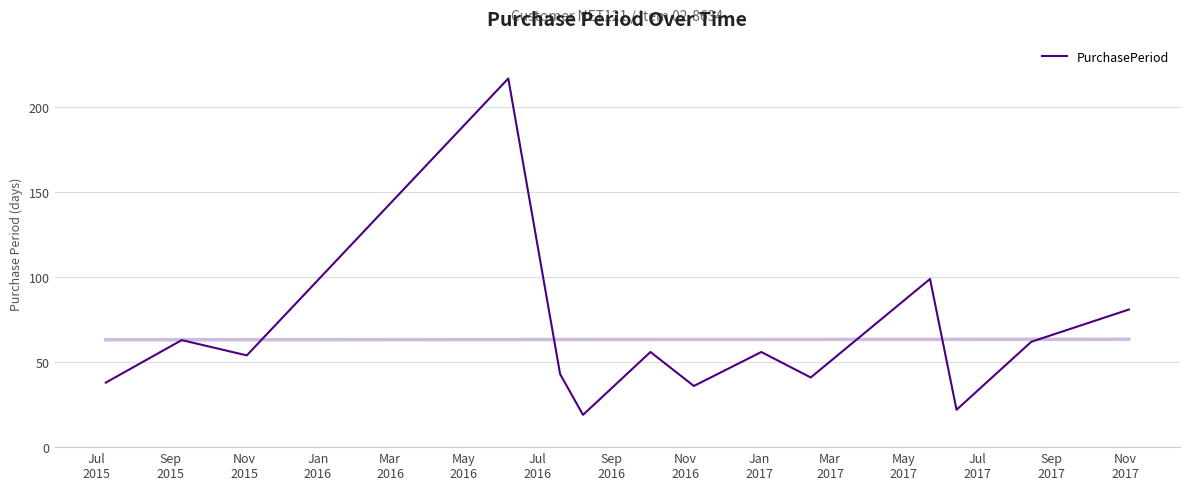

What is the difference between the maximum and second lowest values?

195